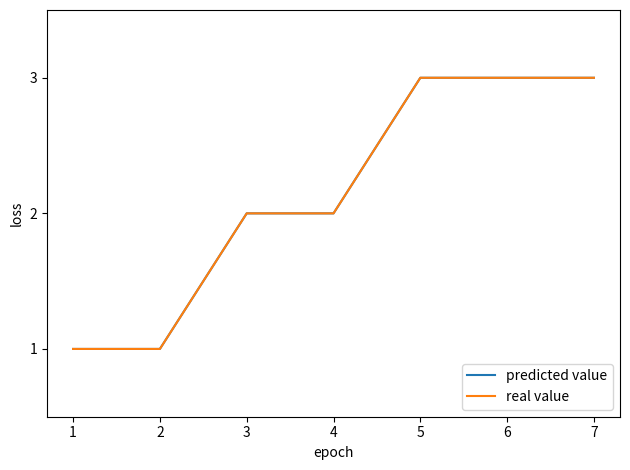

Does the chart display data point markers on the line(s)?

No